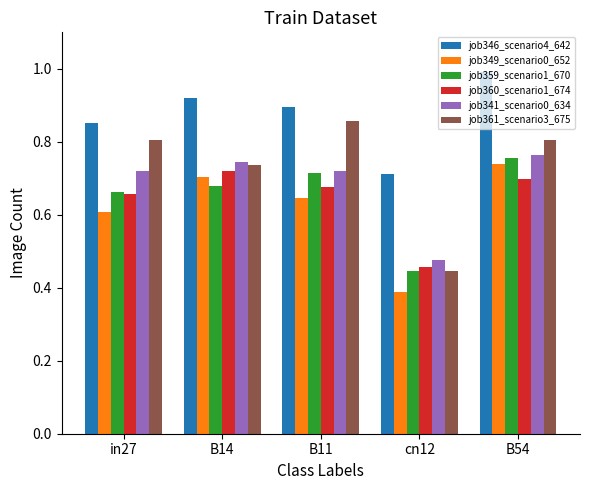

What is the total value across all series at in27?

4.3